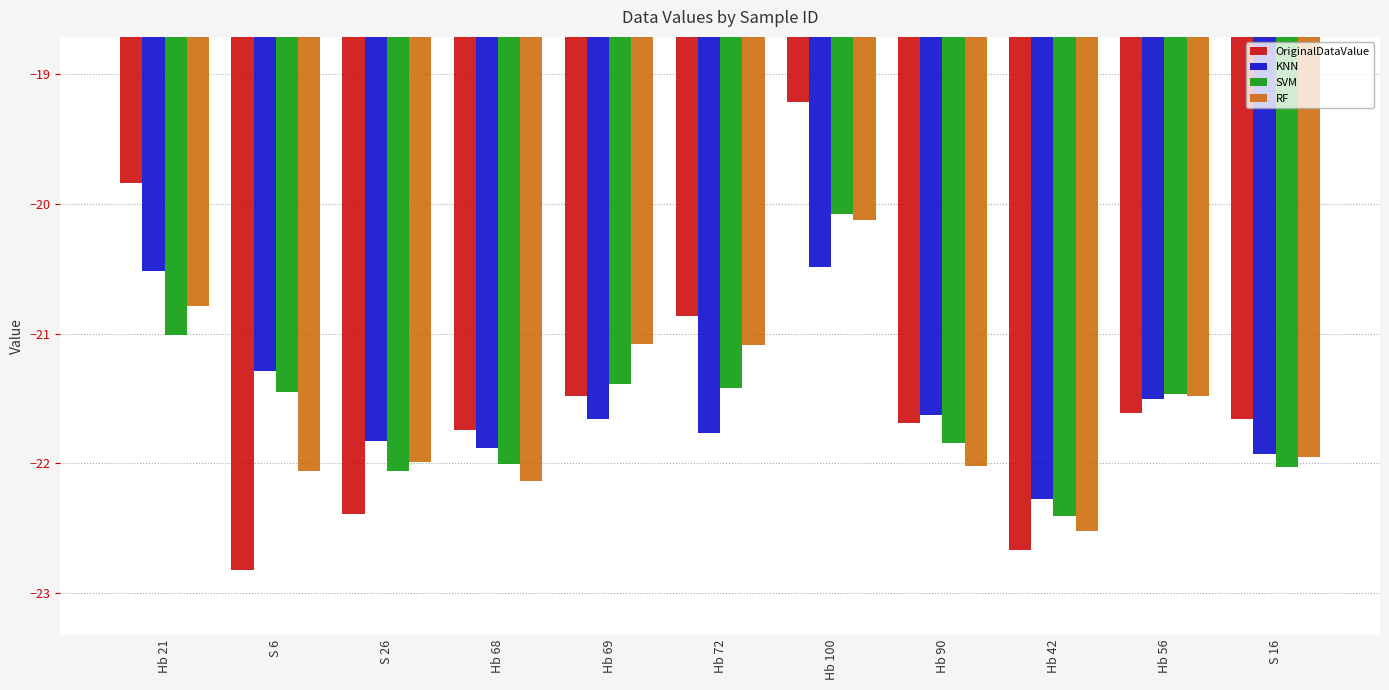

Is it true that SVM equals -12.9 at Hb 42?

False